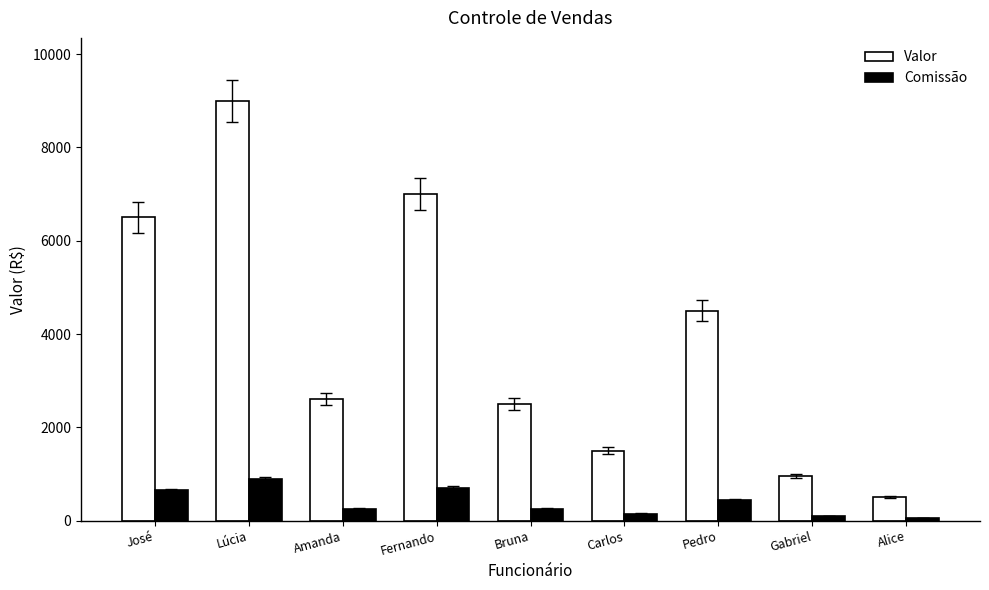

What is the difference between the highest and lowest values at Lúcia?

8100